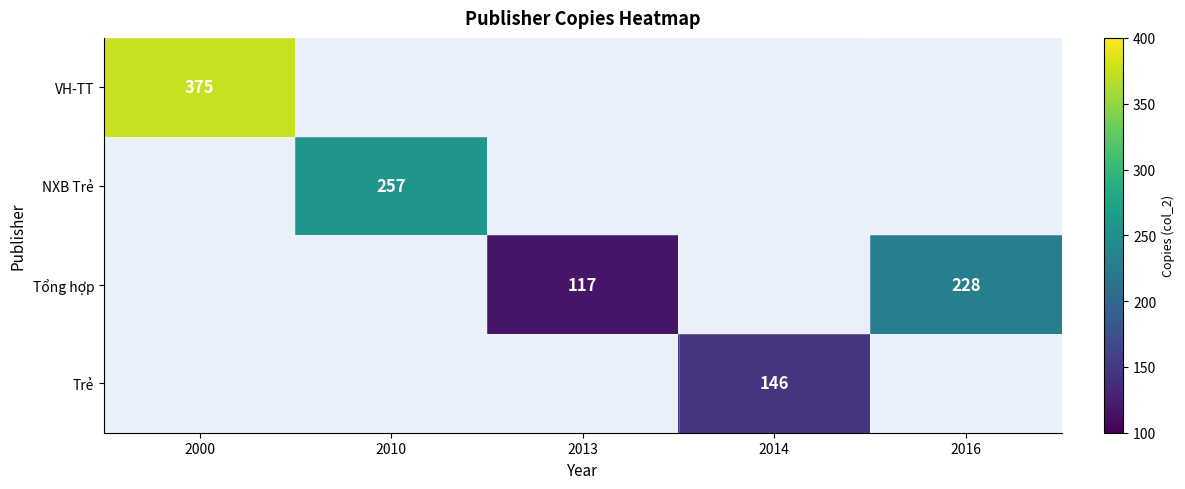

Which has a higher value, 2013 or 2016?

2016